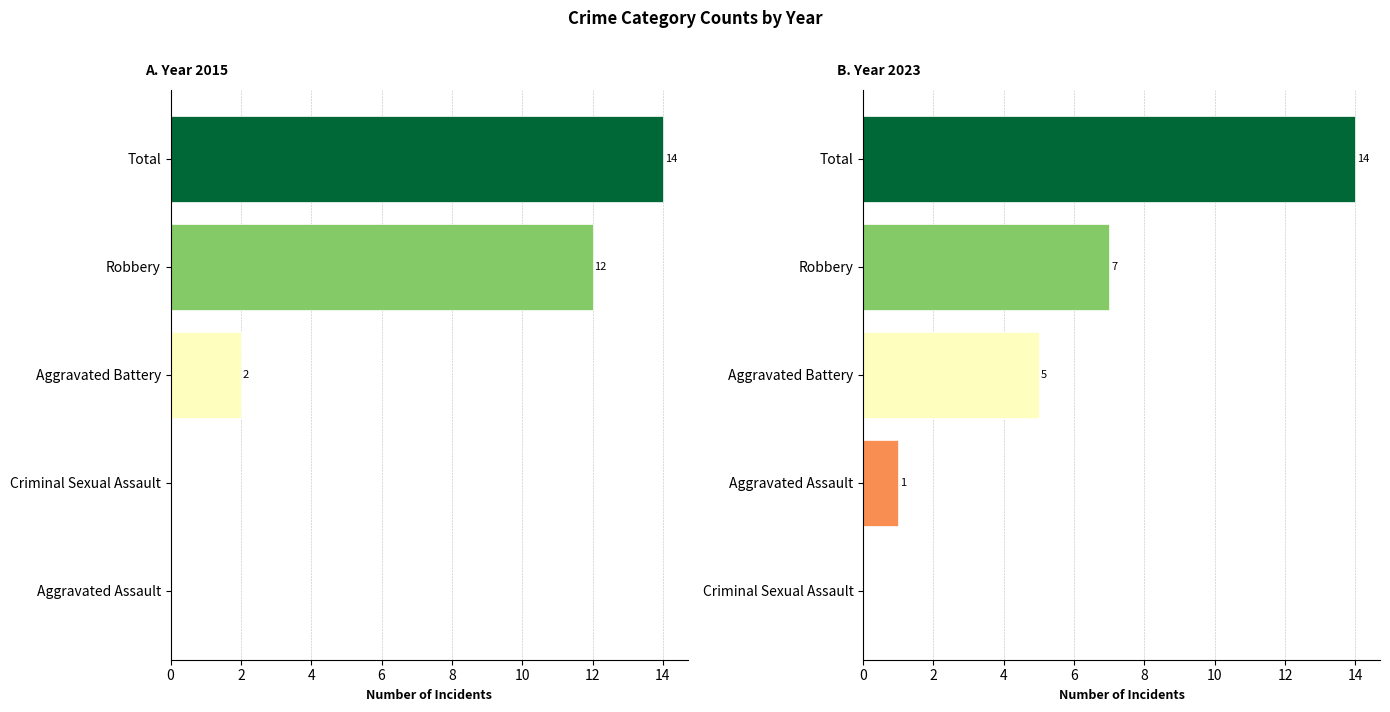

True or false: 2023 has a value of 7 at Robbery.

True